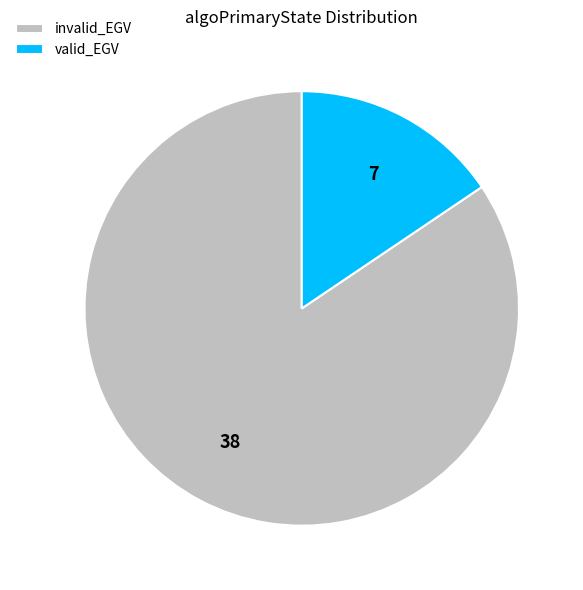

How many slices are in this pie chart?

2